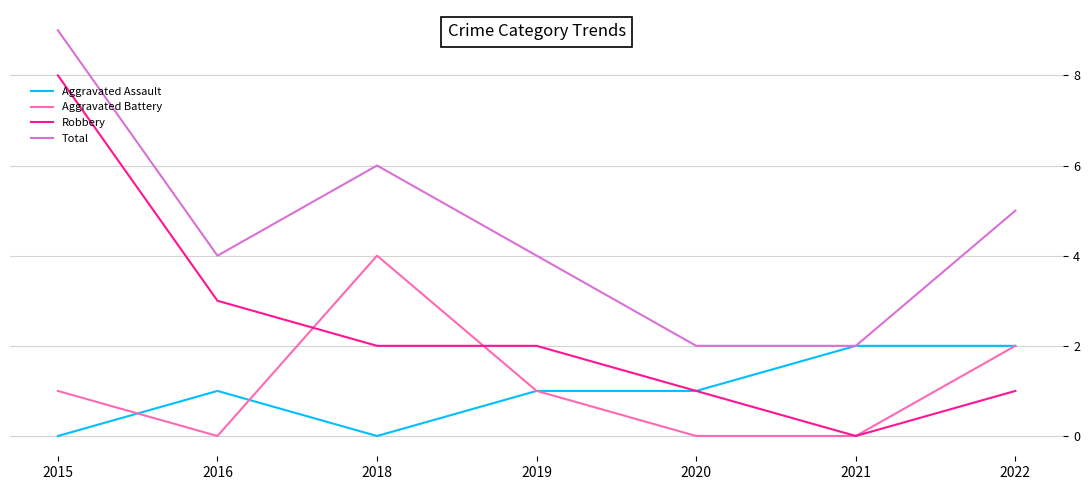

Rank the series by their maximum value, from lowest to highest.

Aggravated Assault, Aggravated Battery, Robbery, Total